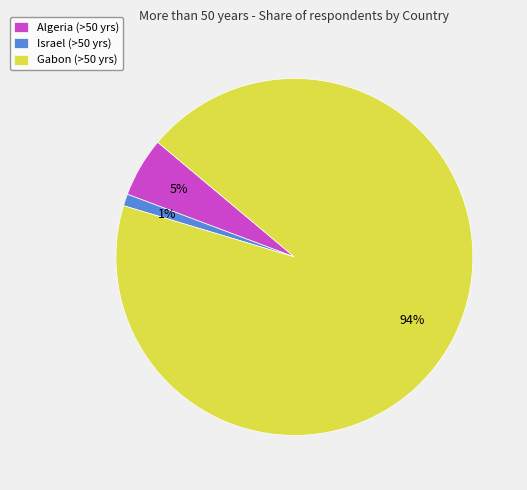

Is the sum of Algeria and Israel greater than half?

No